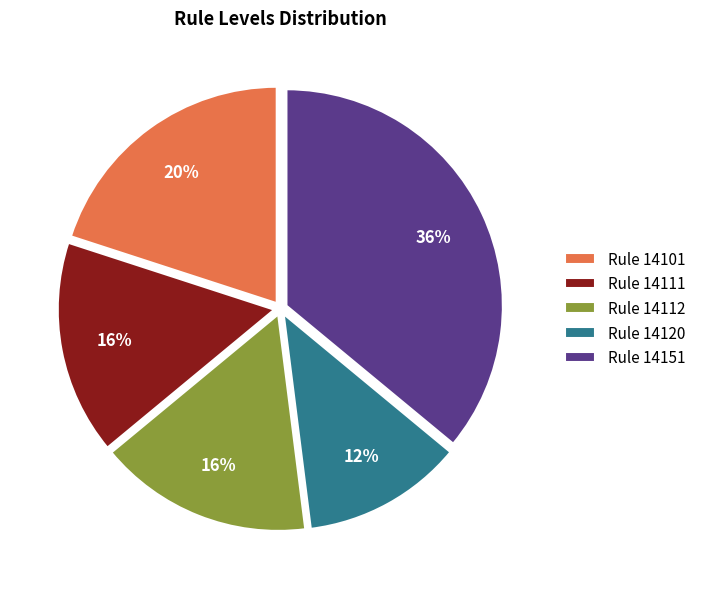

Which category has the smallest portion of the pie?

Rule 14120